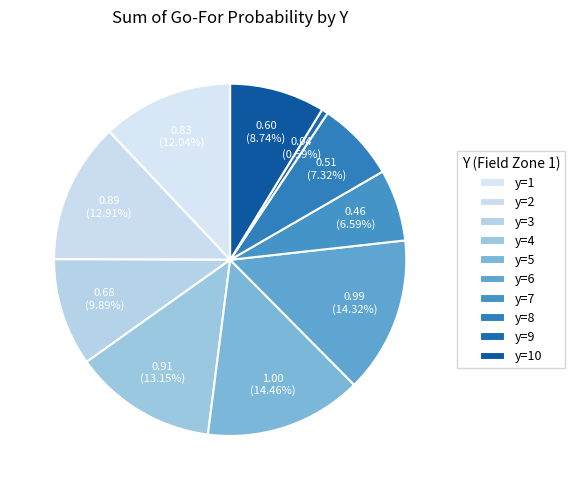

To the nearest percent, what portion does y=10 represent?

9%